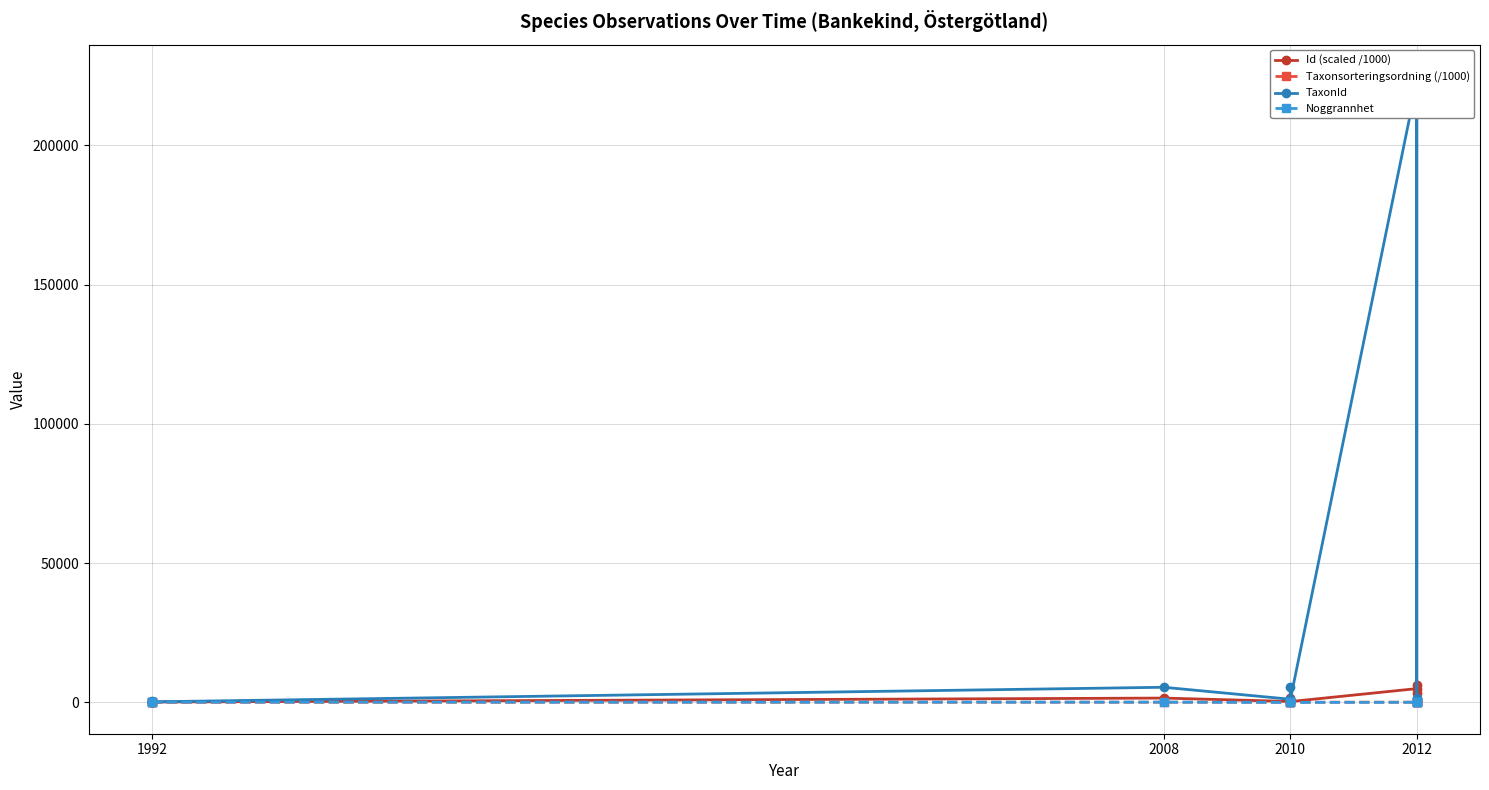

True or false: TaxonId and Id (scaled /1000) intersect in this chart.

False